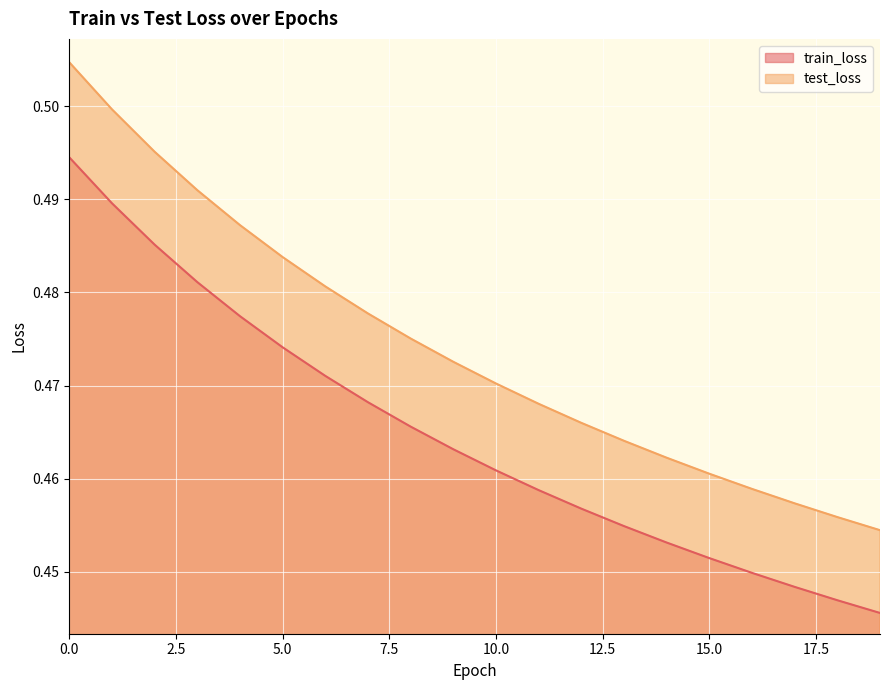

Reading right to left, extract all data points from this chart.

train_loss: 19=0.4	18=0.4	17=0.4	16=0.4	15=0.5	14=0.5	13=0.5	12=0.5	11=0.5	10=0.5	9=0.5	8=0.5	7=0.5	6=0.5	5=0.5	4=0.5	3=0.5	2=0.5	1=0.5	0=0.5
test_loss: 19=0.5	18=0.5	17=0.5	16=0.5	15=0.5	14=0.5	13=0.5	12=0.5	11=0.5	10=0.5	9=0.5	8=0.5	7=0.5	6=0.5	5=0.5	4=0.5	3=0.5	2=0.5	1=0.5	0=0.5